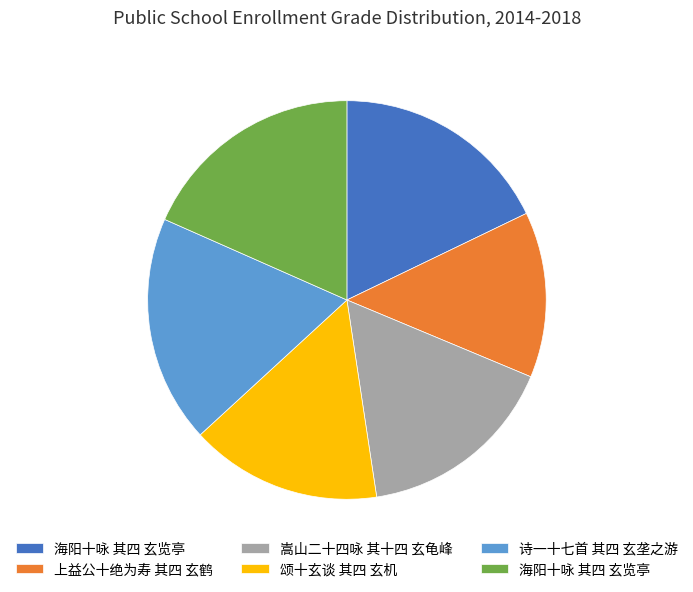

Is there a majority slice in this chart?

No